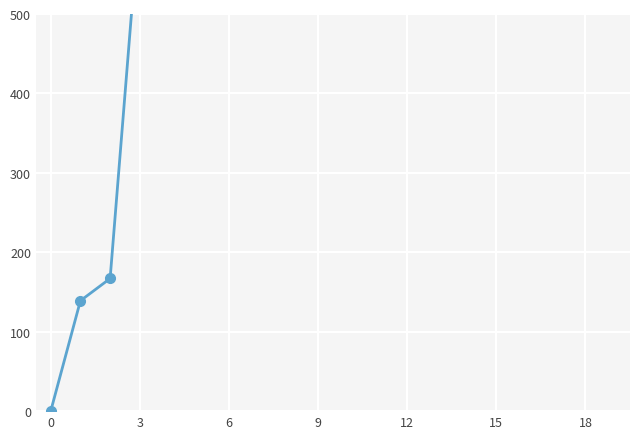

Reading left to right, what are all the values shown in this chart?

0	139	167	631	631	631	631	631	631	631	631	631	631	631	631	631	631	631	631	631